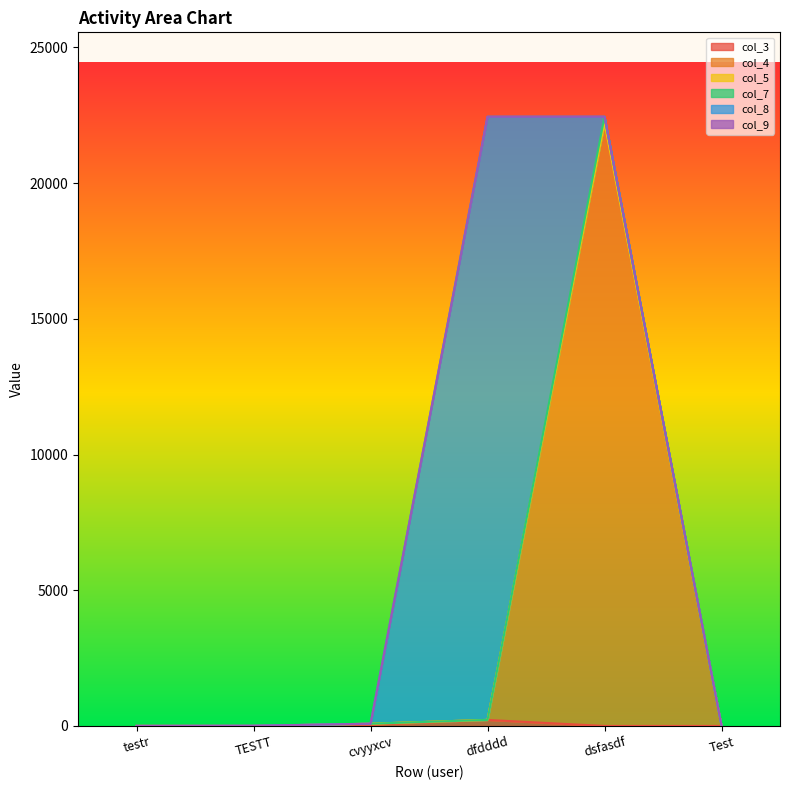

True or false: col_9 and col_4 cross at least once.

False